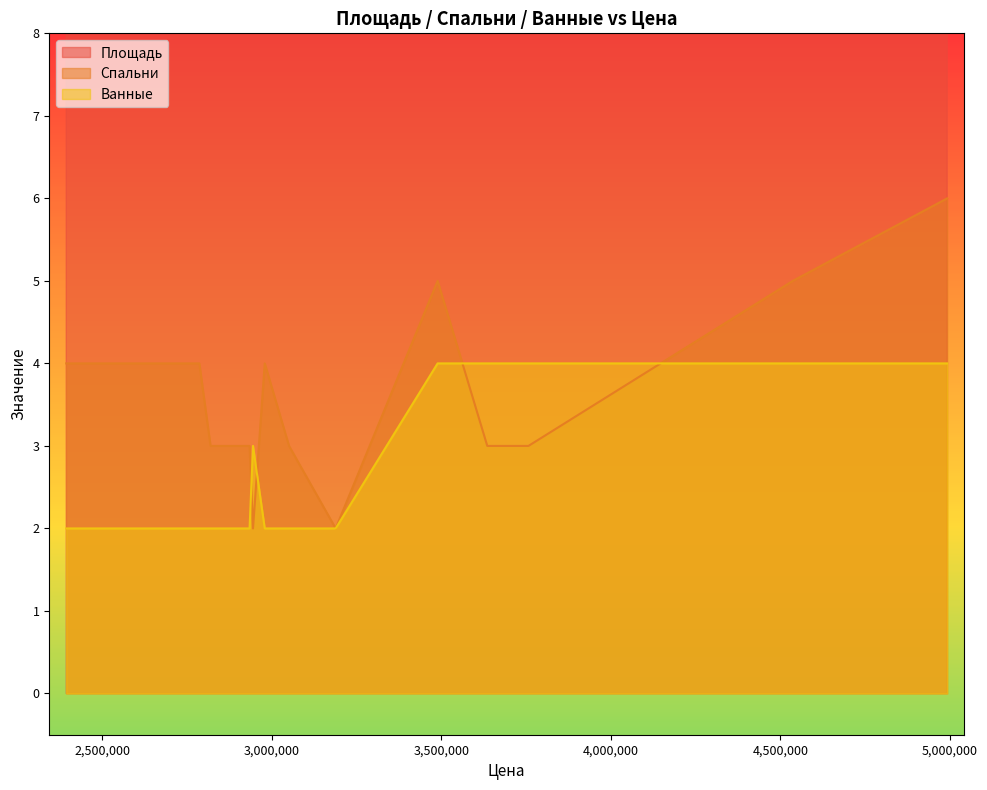

True or false: Спальни and Площадь intersect in this chart.

False